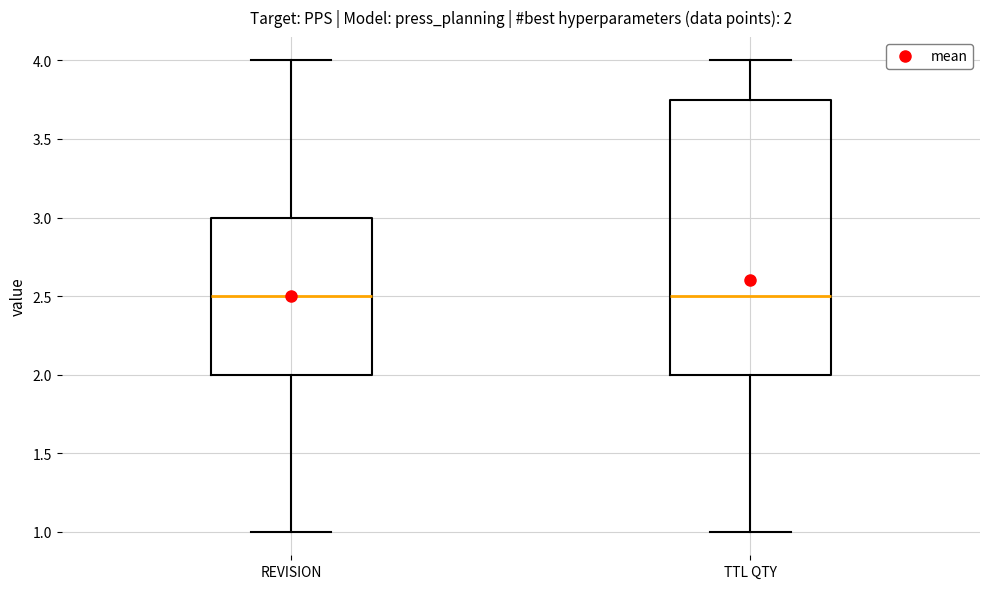

Comparing the boxes themselves (not the whiskers), which one is the tallest?

TTL QTY